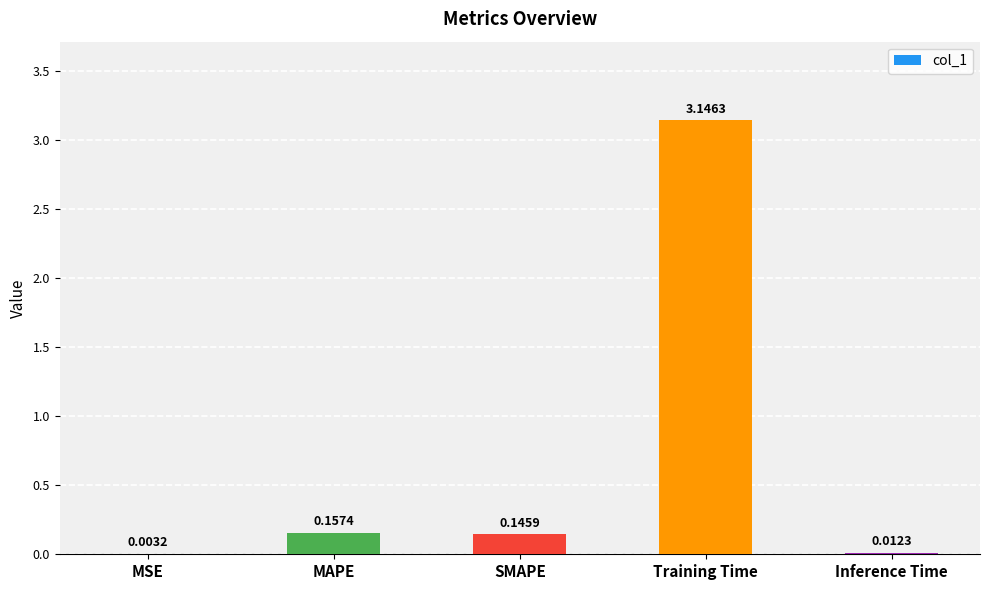

Count the number of categories in the chart.

5